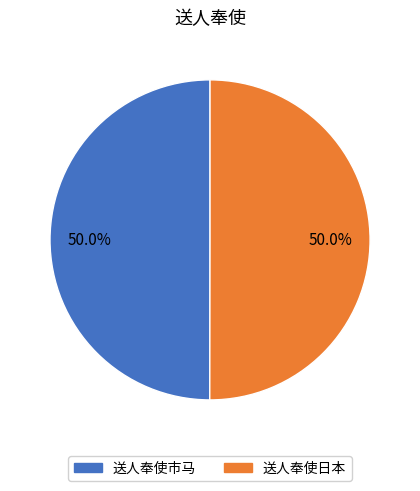

Is it true that 送人奉使日本 is 41% of the pie?

False